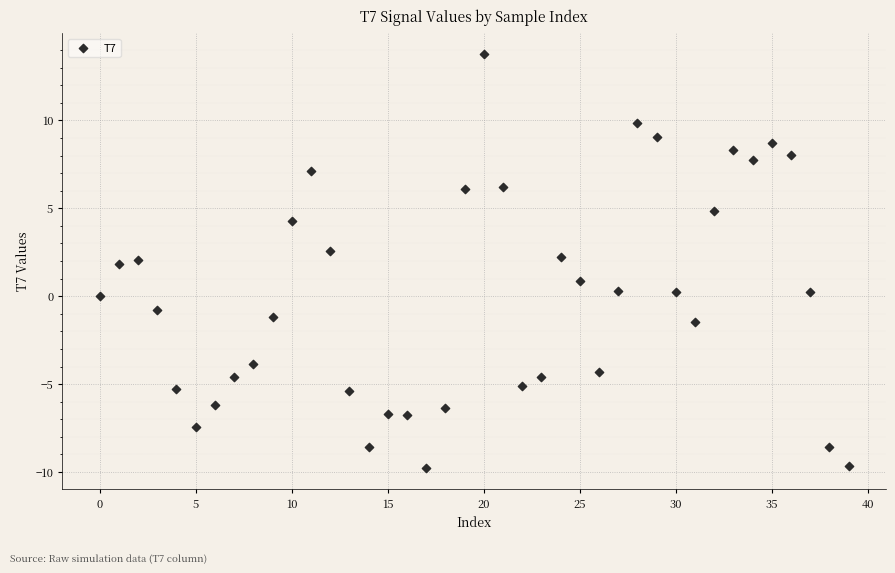

What is the range of Y values (max minus min)?

23.6